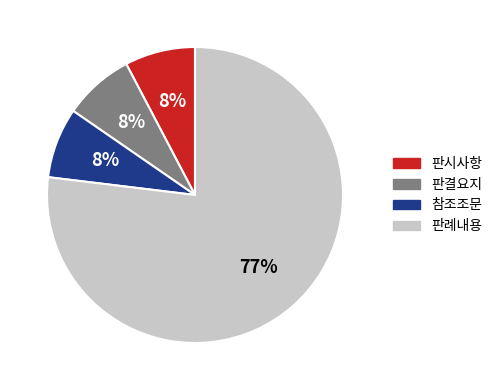

How many slices are in this pie chart?

4